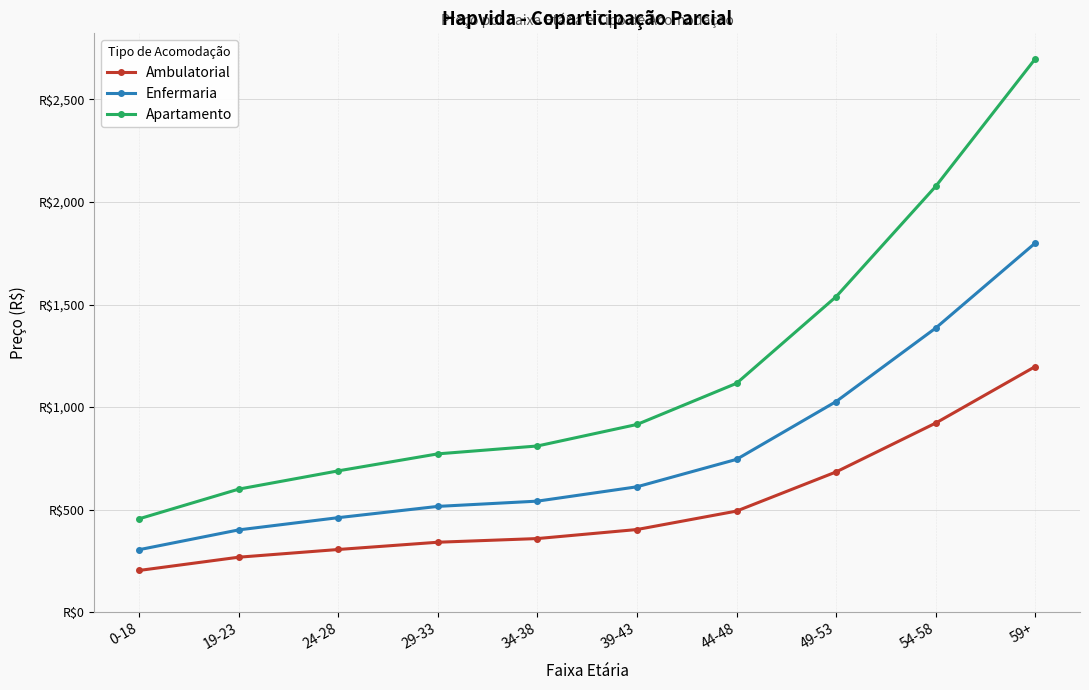

True or false: Enfermaria has more than 1 points higher than both neighbors.

False